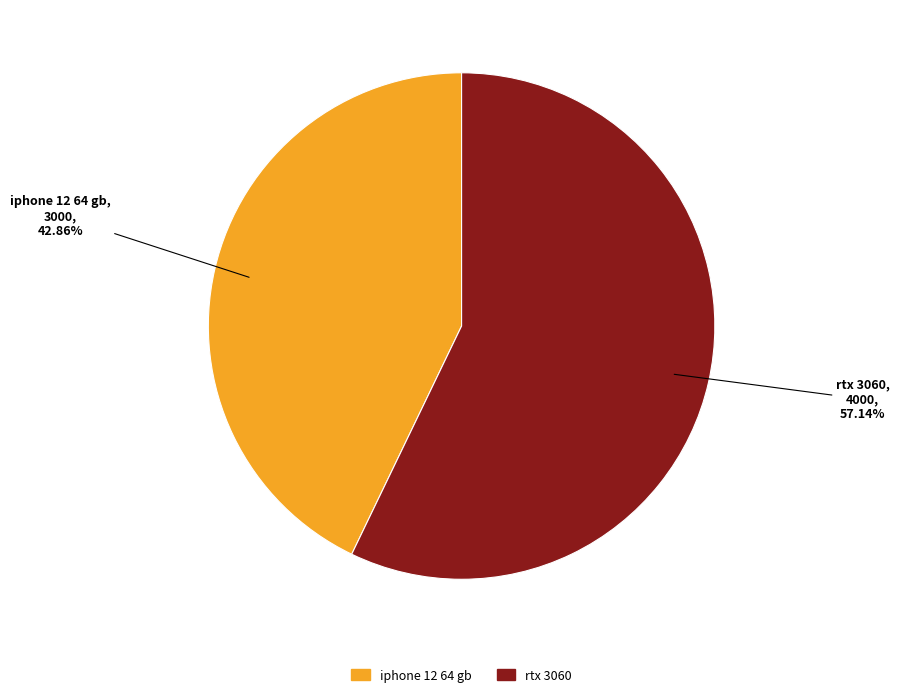

Is the sum of iphone 12 64 gb and rtx 3060 greater than half?

Yes